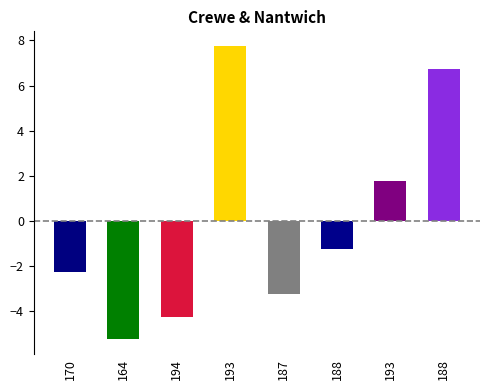

Rank the categories by value from highest to lowest.

193, 188, 193, 188, 170, 187, 194, 164